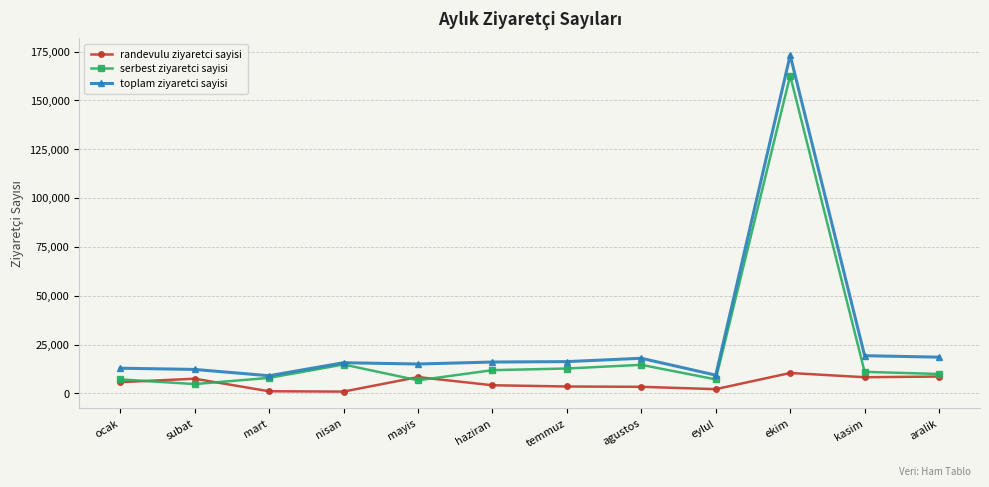

What is the difference between the maximum and second lowest values in the randevulu ziyaretci sayisi series?

9363